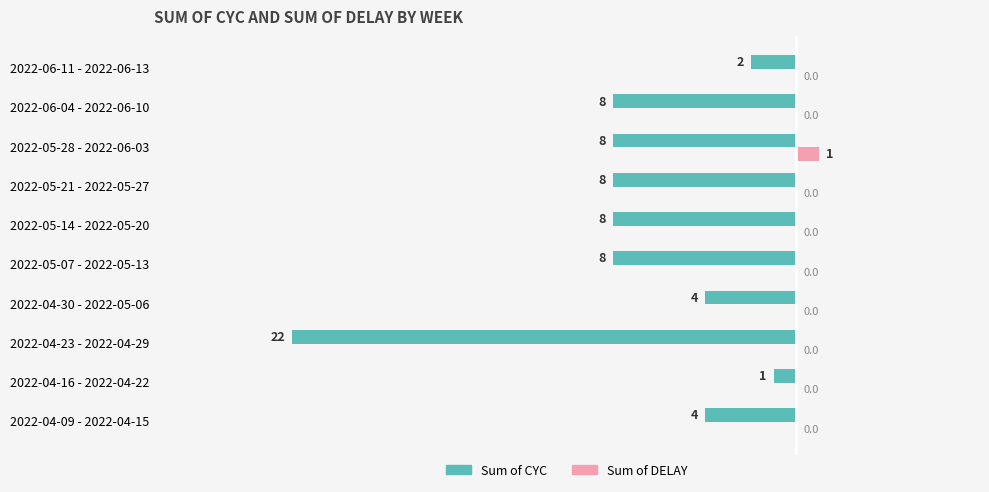

What is the sum of the Sum of CYC values at 2022-06-11 - 2022-06-13 and 2022-04-30 - 2022-05-06?

-6